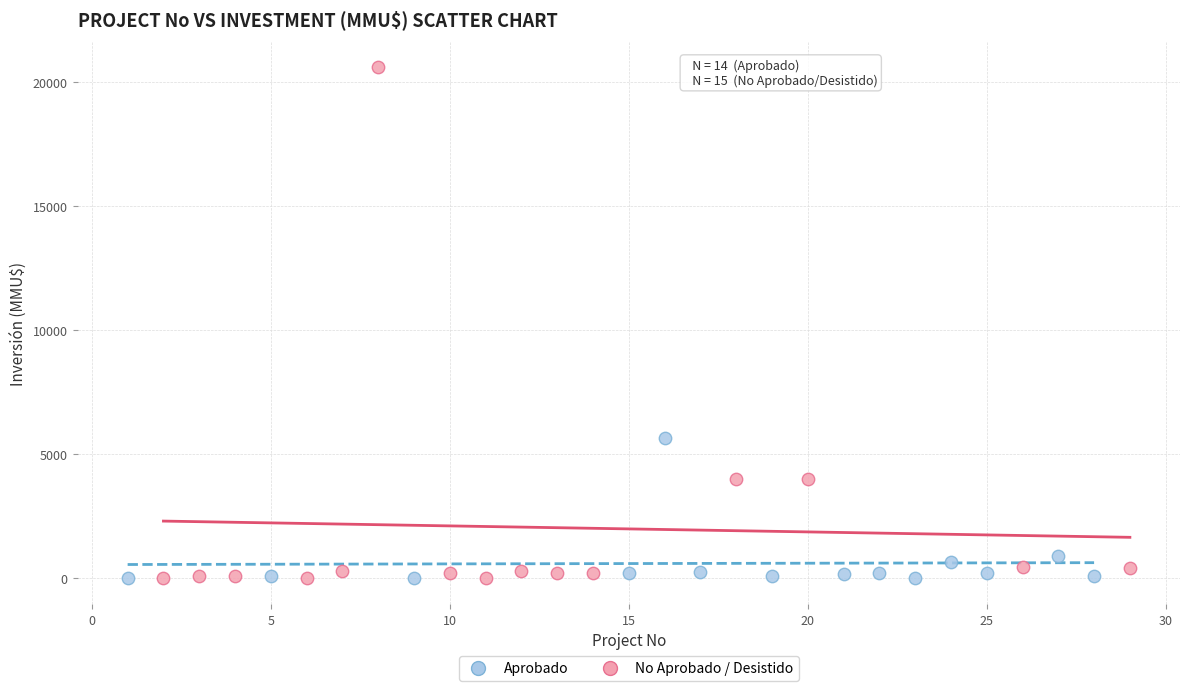

Which series has the largest Y range (max minus min)?

No Aprobado / Desistido